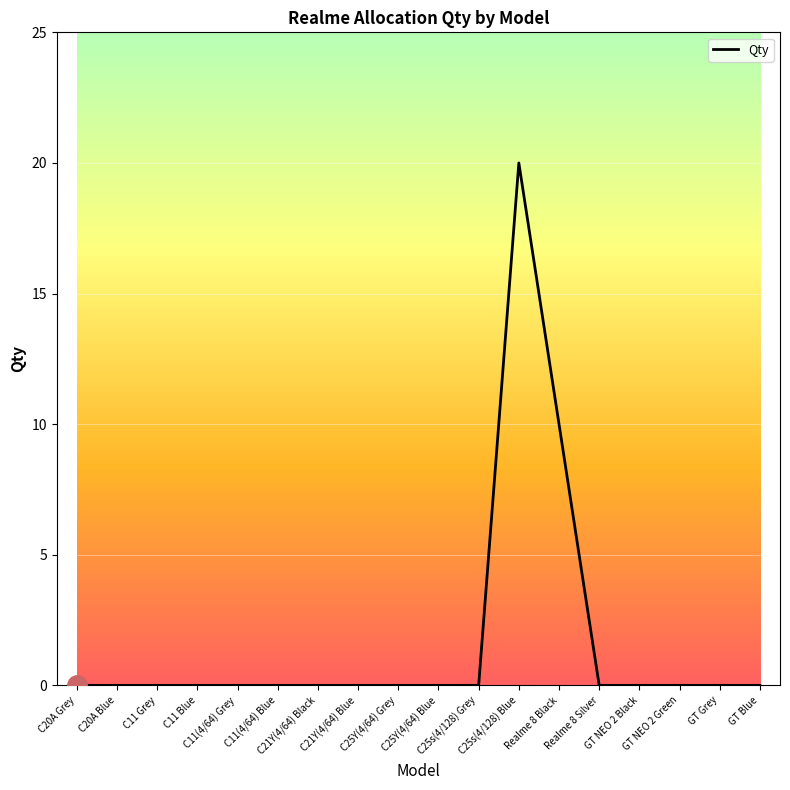

What is the difference between the maximum and minimum values?

20